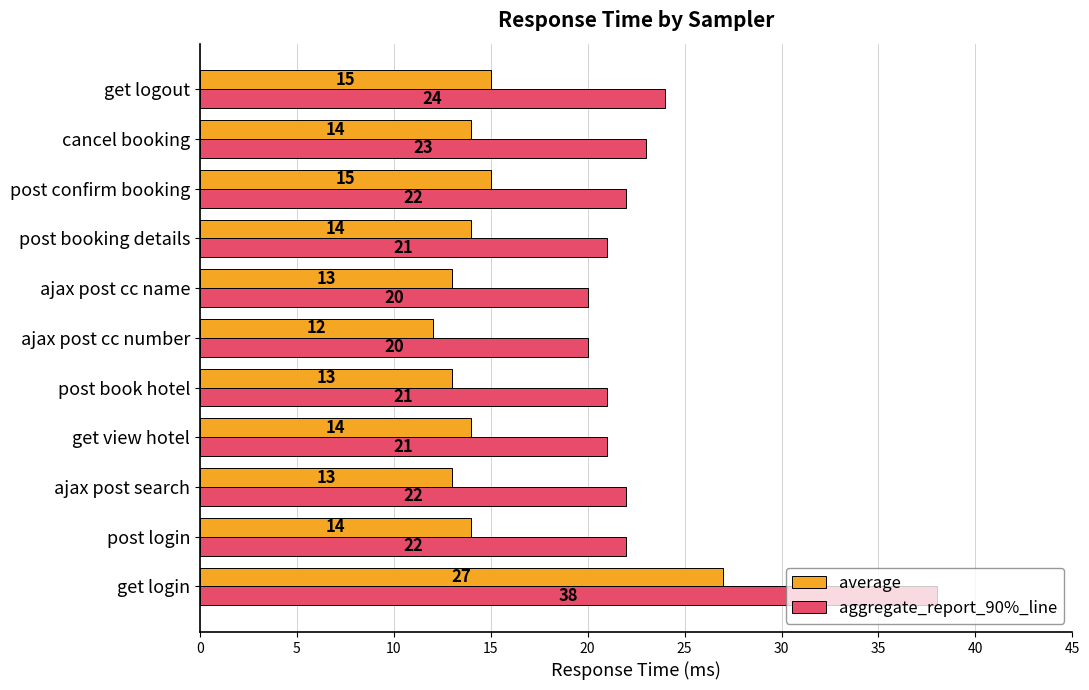

Rank the series by their average value, from lowest to highest.

average, aggregate_report_90%_line